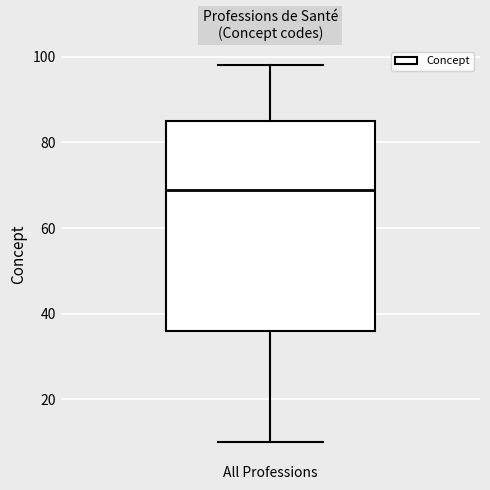

Transcribe this box plot: give where the median line is, the range the box spans, and where the two whiskers end, as read against the y-axis. The values are not printed on the chart, so give them approximately, as read against the axis.

median 70, box 36 to 86, whiskers 10 to 98